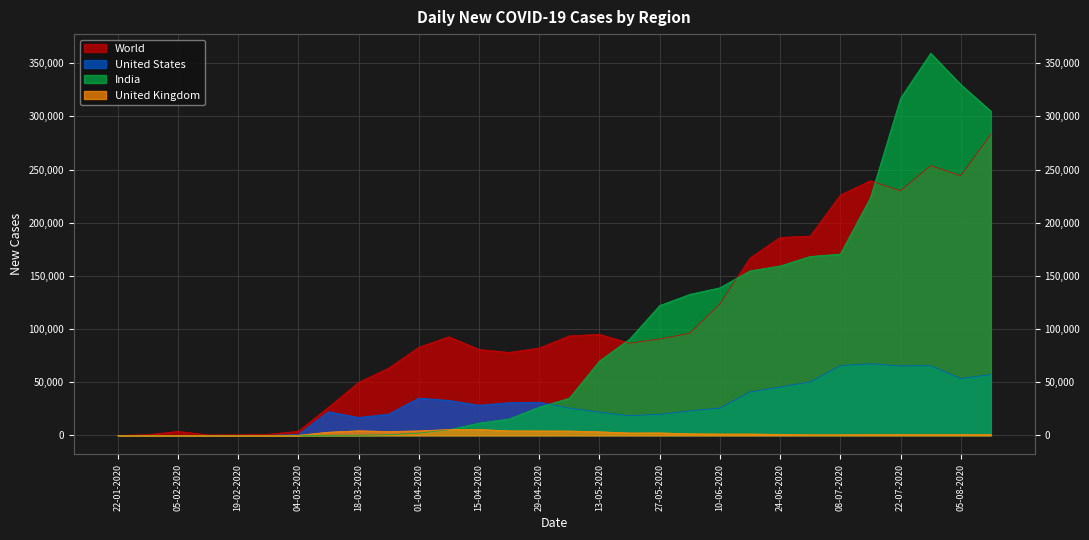

At which category does World reach its first local peak?

05-02-2020